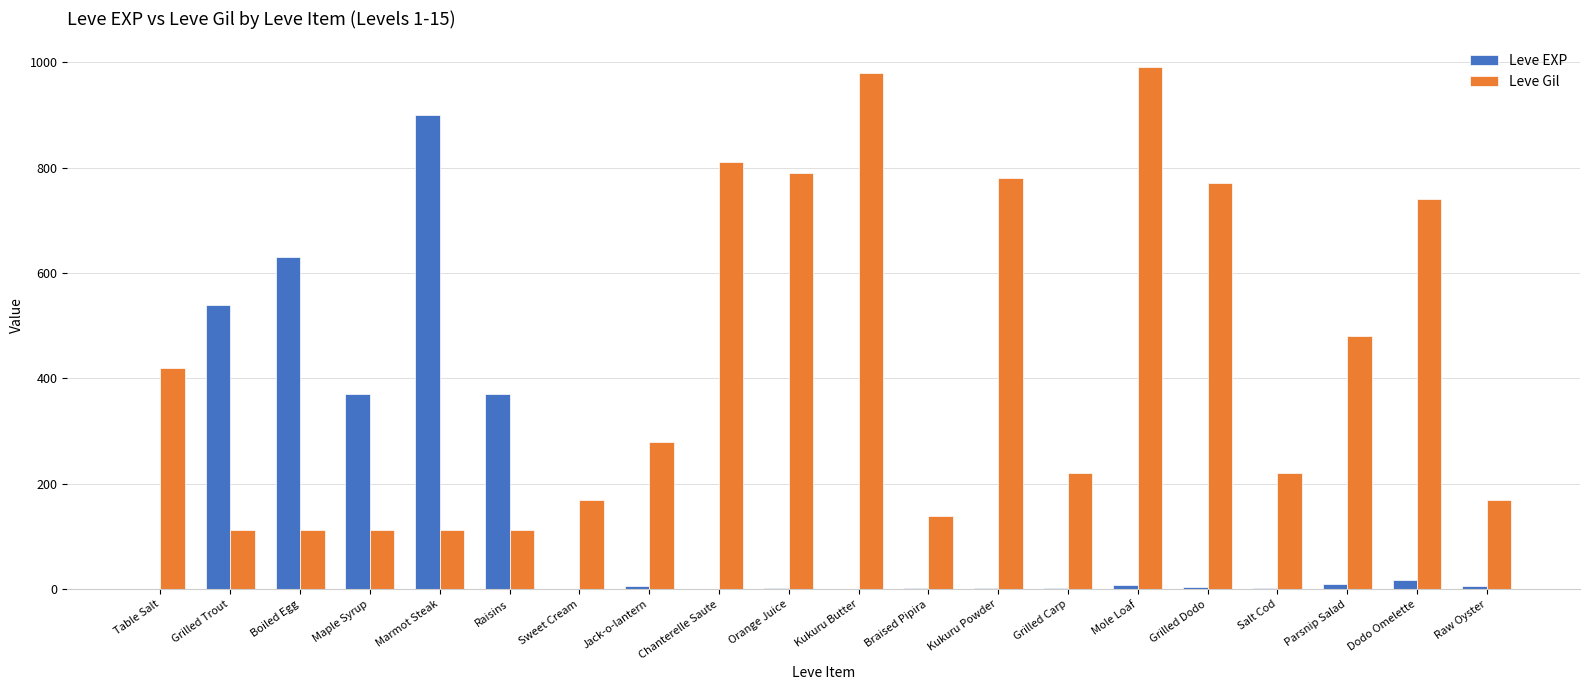

At which label does Leve EXP reach its peak?

Marmot Steak